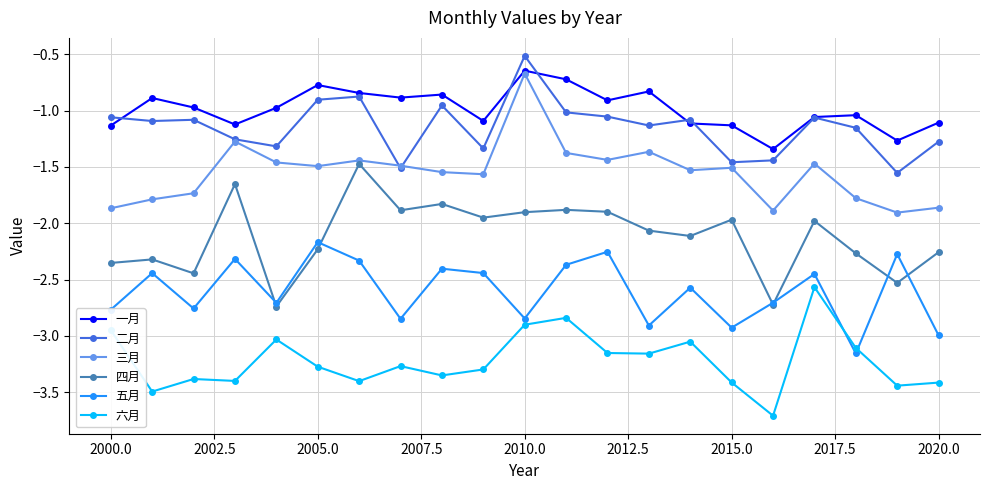

What is the value of the 五月 point at the 15th from the left?

-2.6